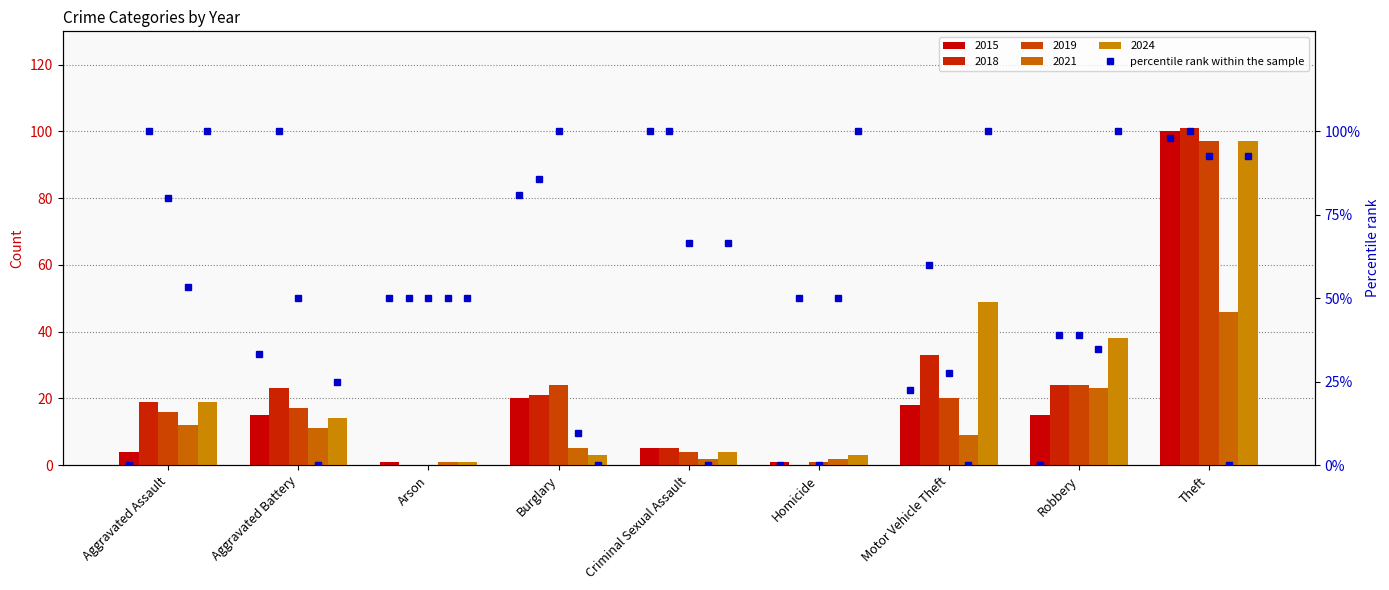

What is the label of the 6th bar from the right?

Burglary